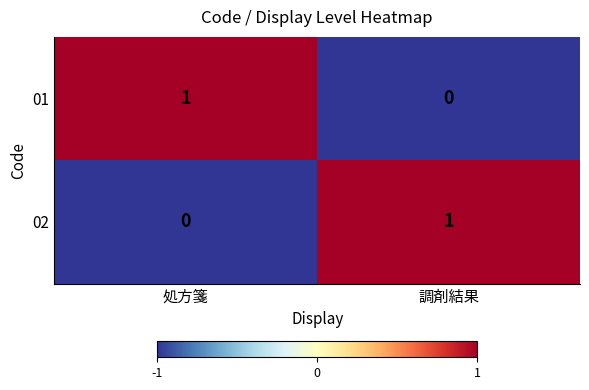

Is the value of 01 at 処方箋 greater than the value of 02 at 処方箋?

Yes